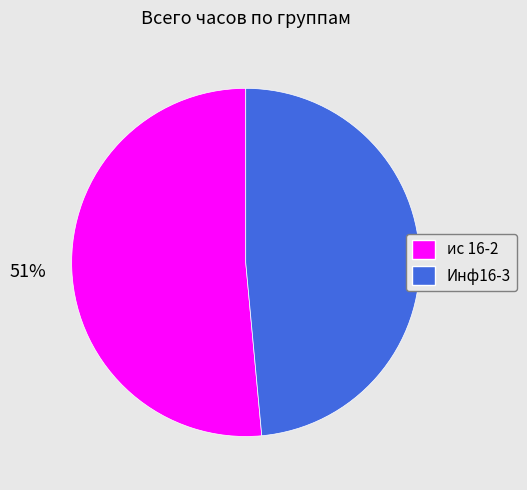

Do ис 16-2 and Инф16-3 together represent more than half of the pie?

Yes